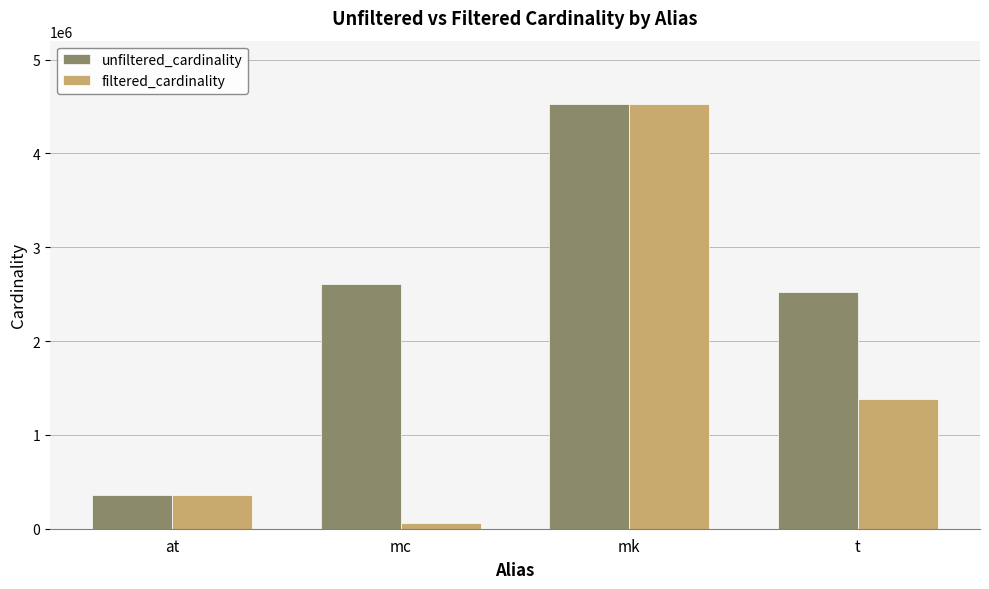

At how many categories does at least one series exceed 1765201?

3